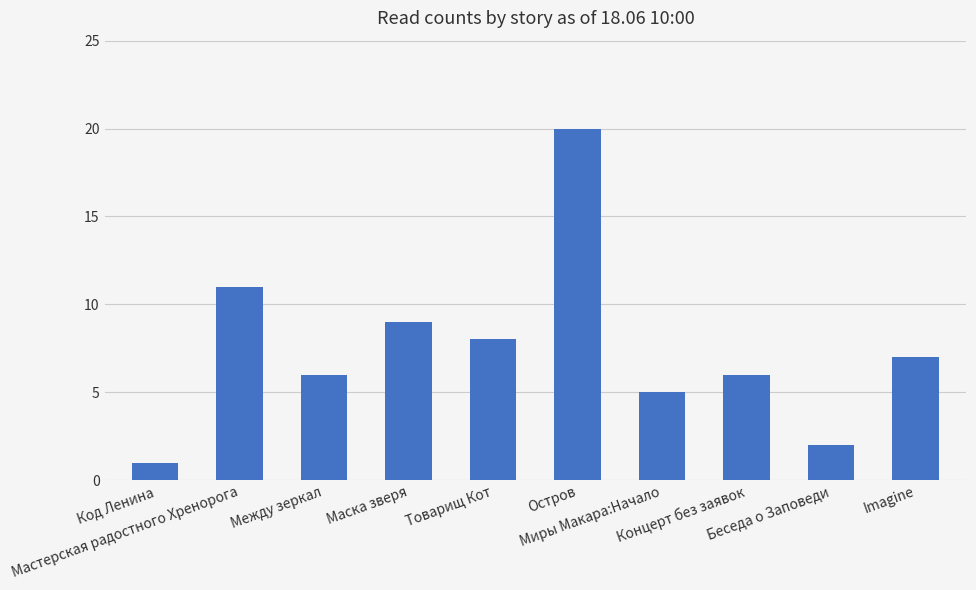

The chart shows a value of 6 at Между зеркал. True or false?

True